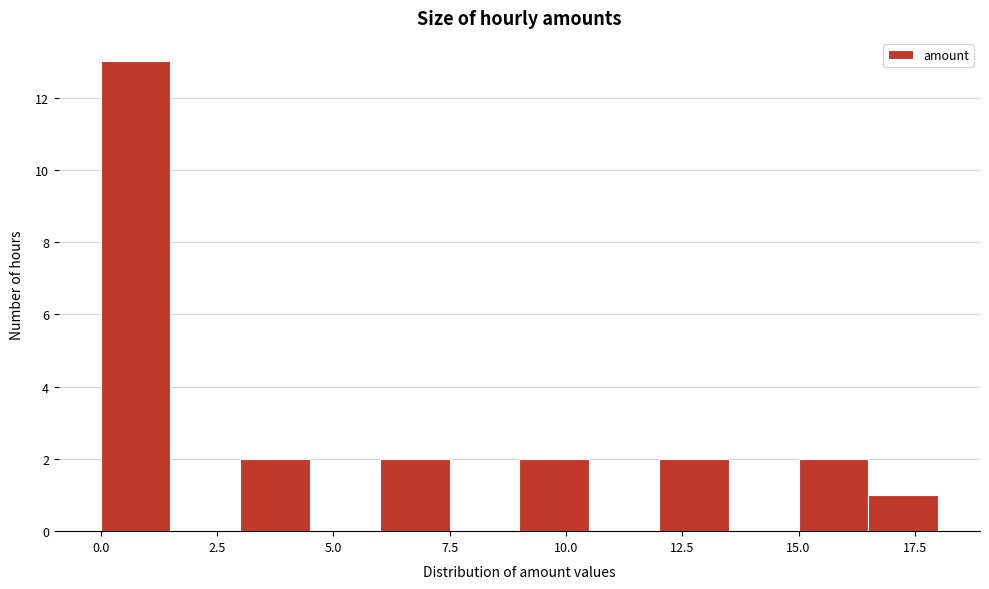

Read against the x-axis, roughly where is the centre of the tallest bar?

1.0